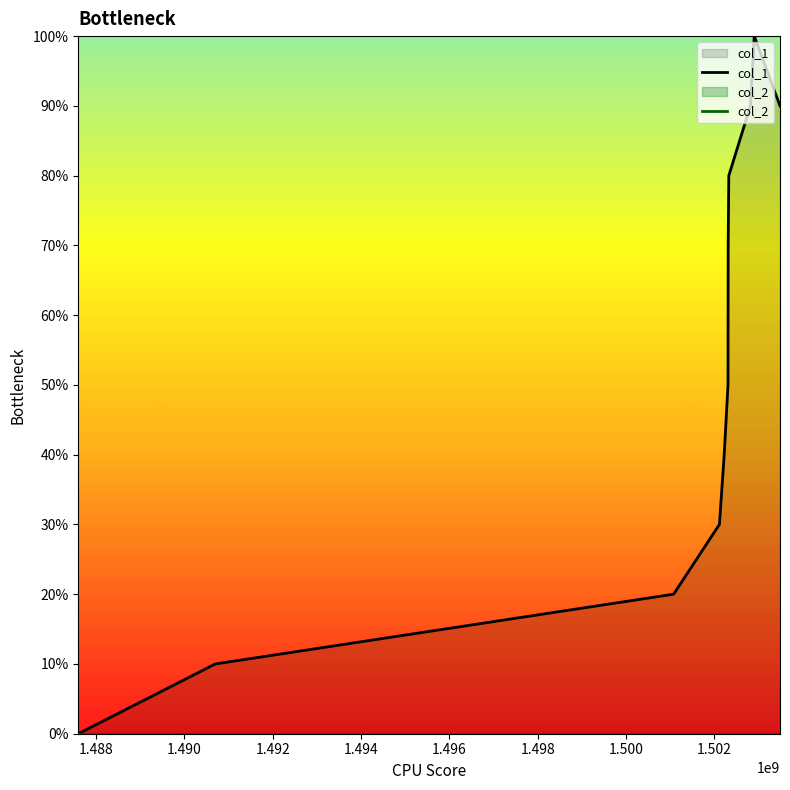

Does the chart display data point markers on the line(s)?

No